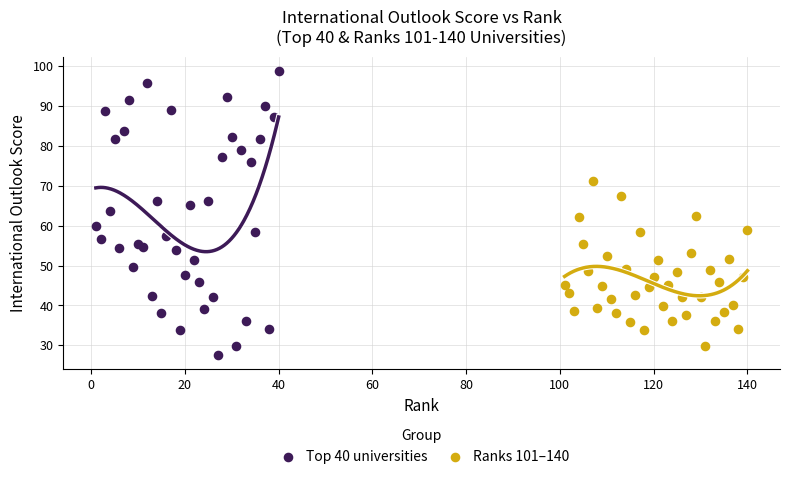

Which series has the widest spread of Y values?

Top 40 universities